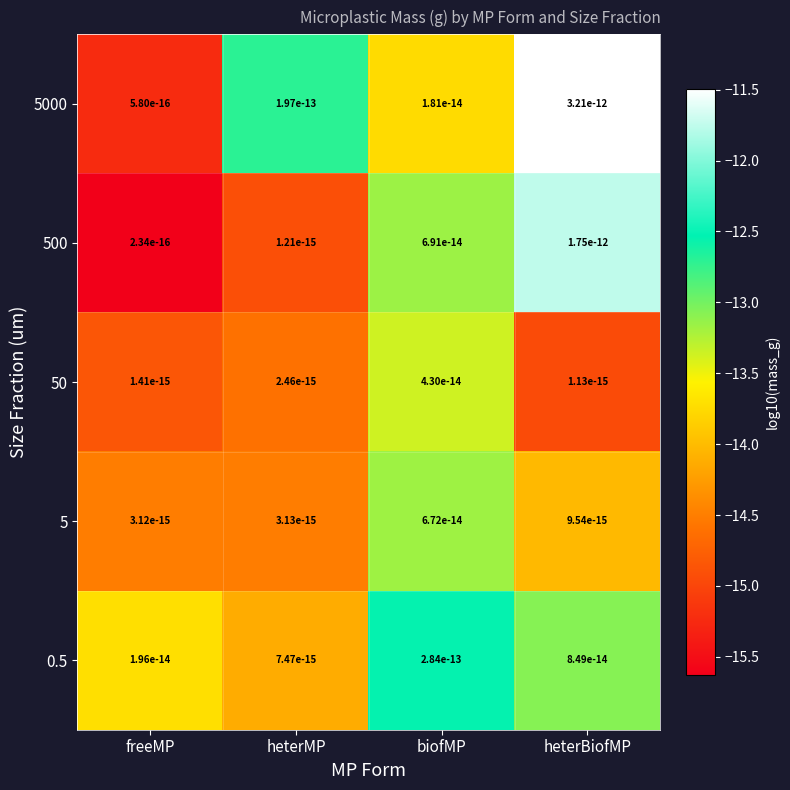

Which label corresponds to the largest value in the chart?

heterBiofMP